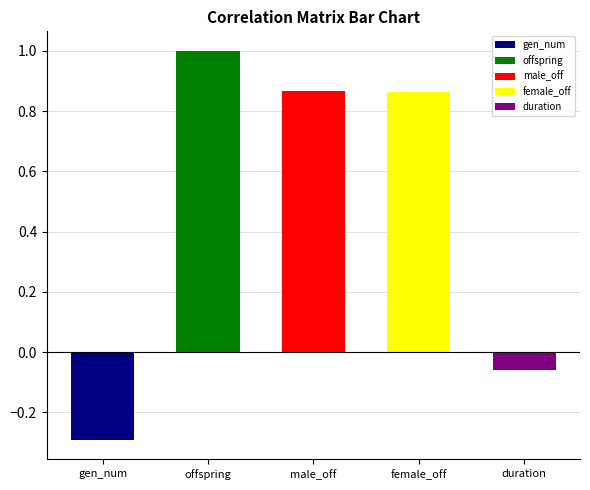

Count the number of categories in the chart.

5